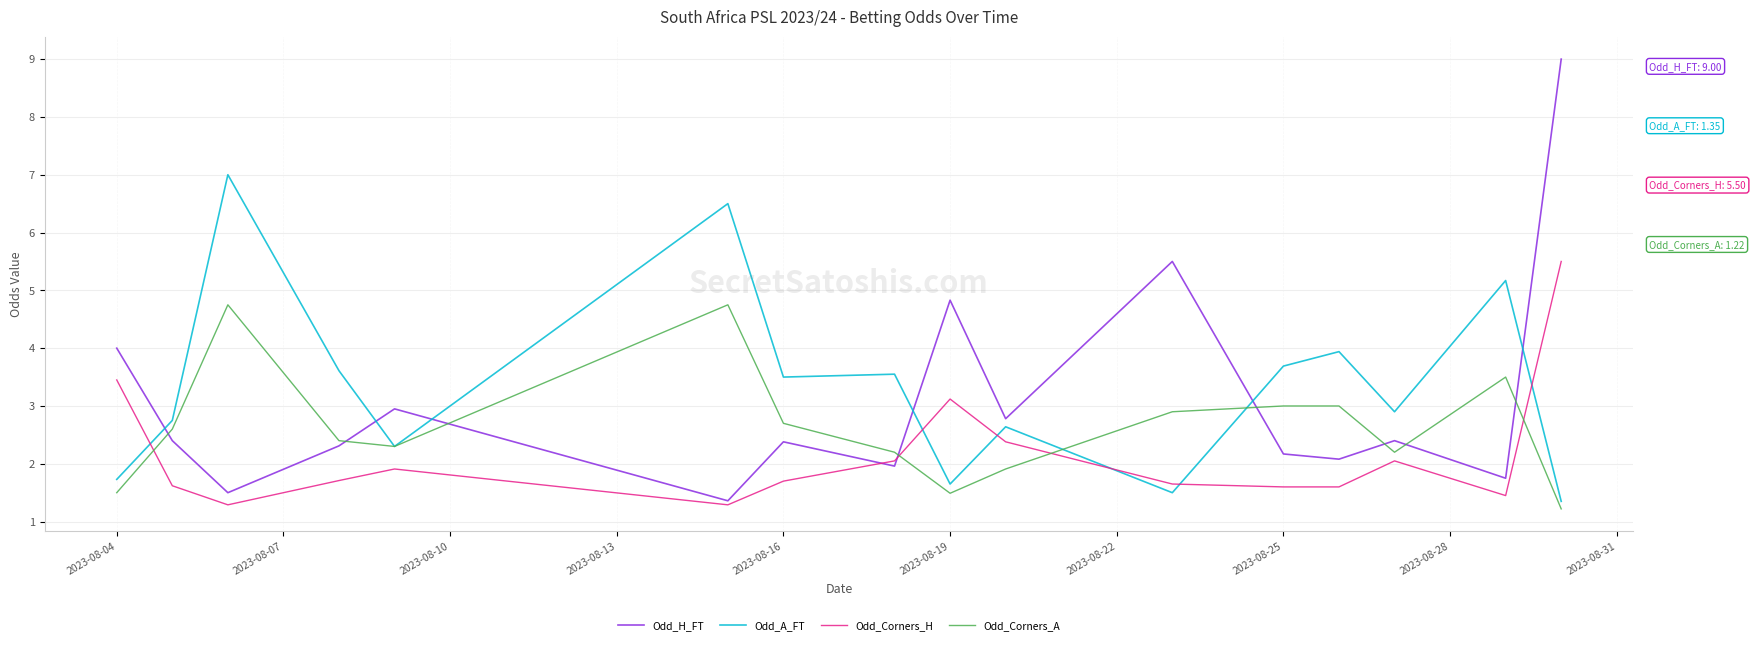

Rank the series by their maximum value, from highest to lowest.

Odd_H_FT, Odd_A_FT, Odd_Corners_H, Odd_Corners_A